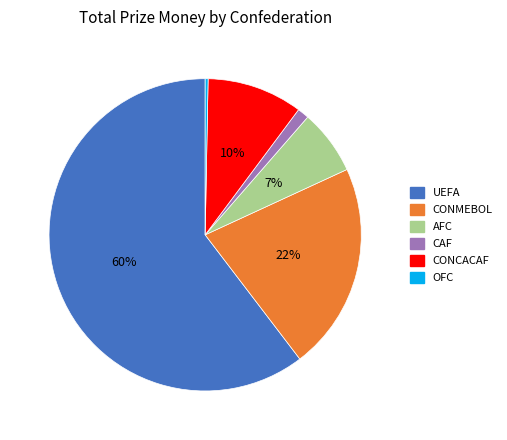

Which has a higher value, UEFA or CONCACAF?

UEFA